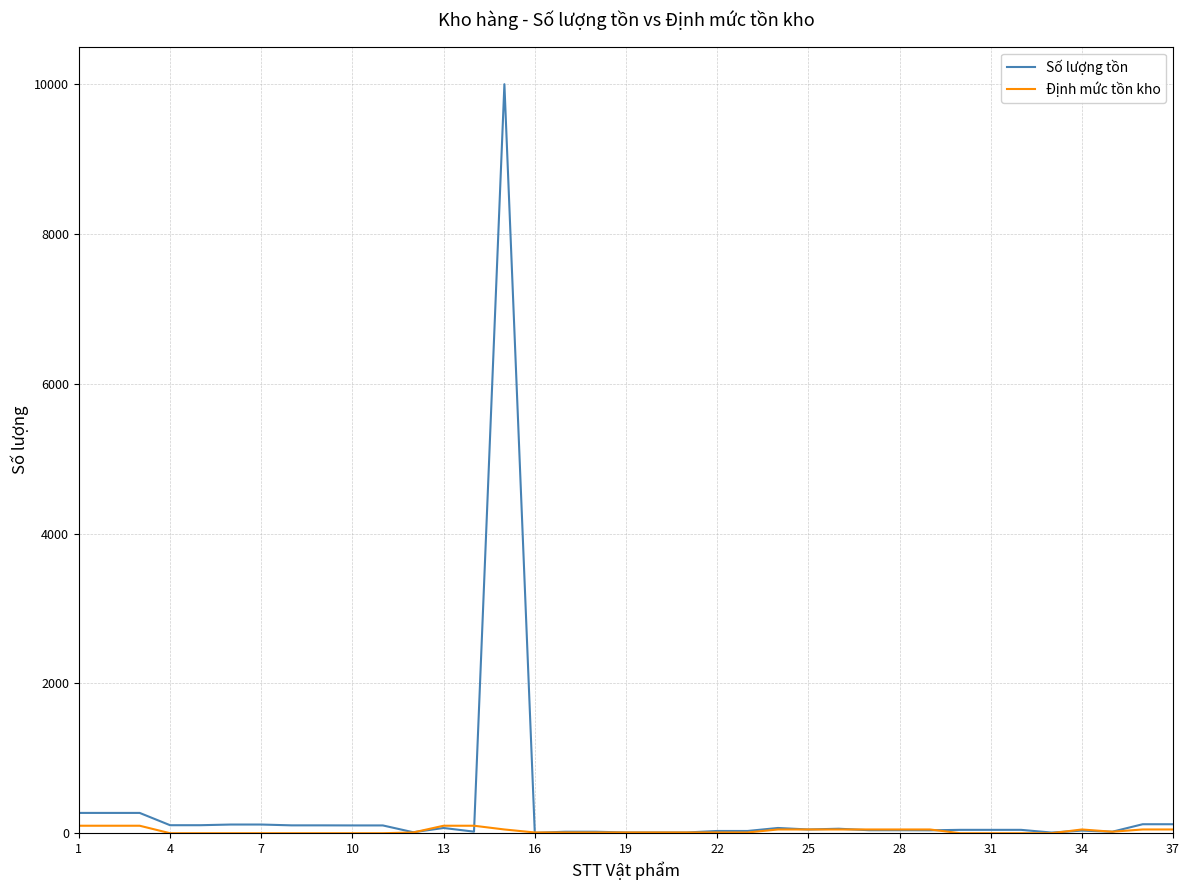

What is the maximum value shown in the chart?

9999